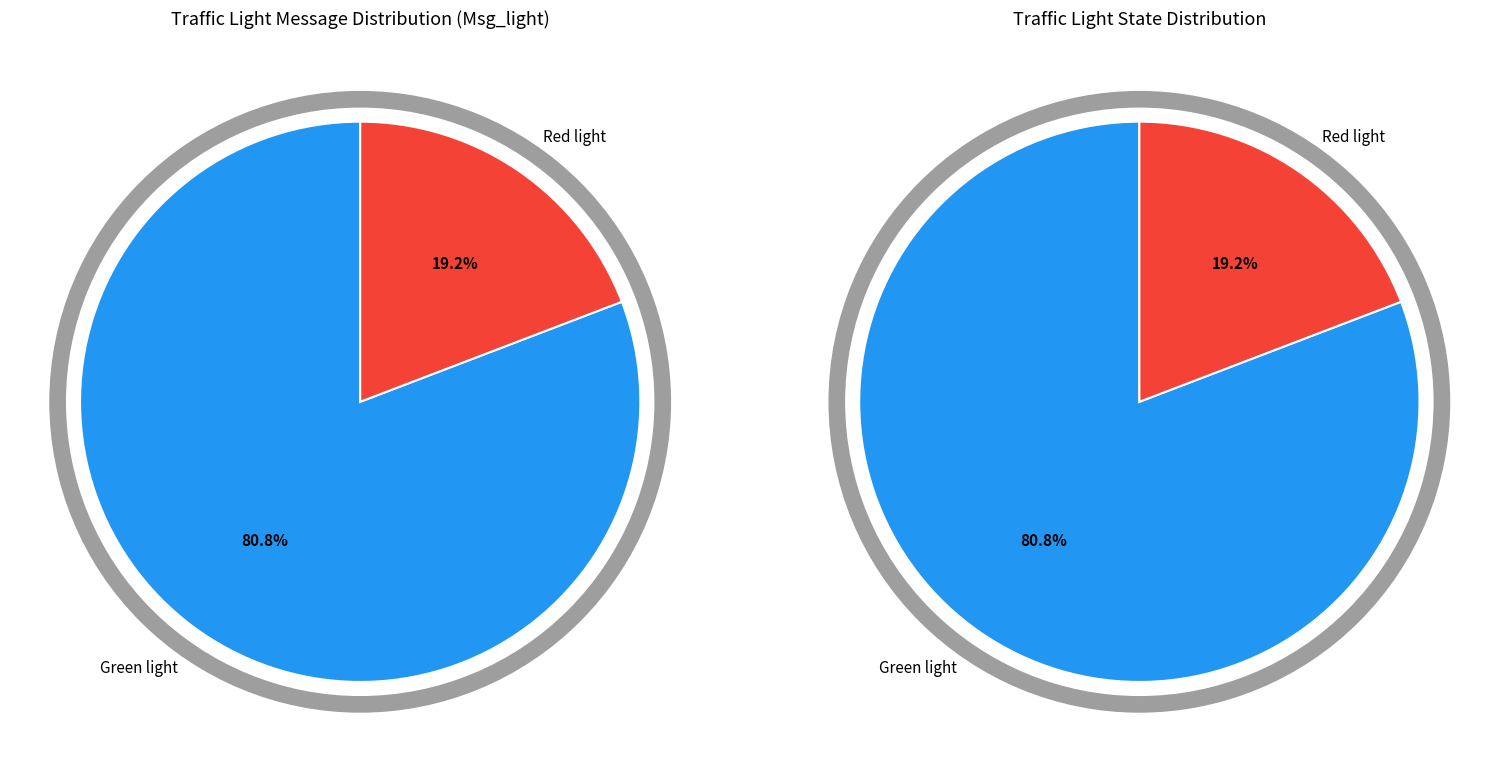

Which category has the smallest portion of the pie?

Red light